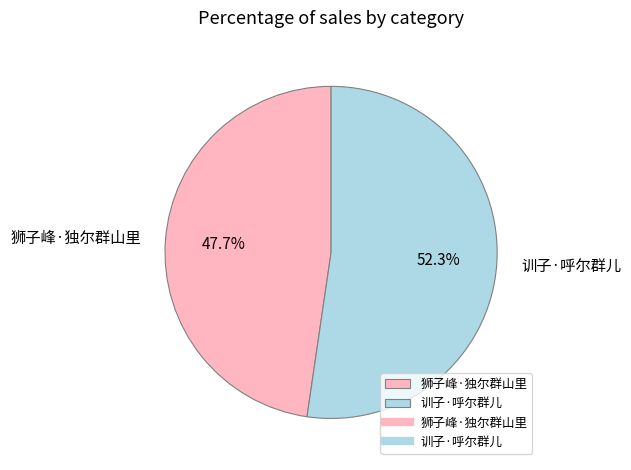

What portion of the pie excludes 训子·呼尔群儿?

47.7%